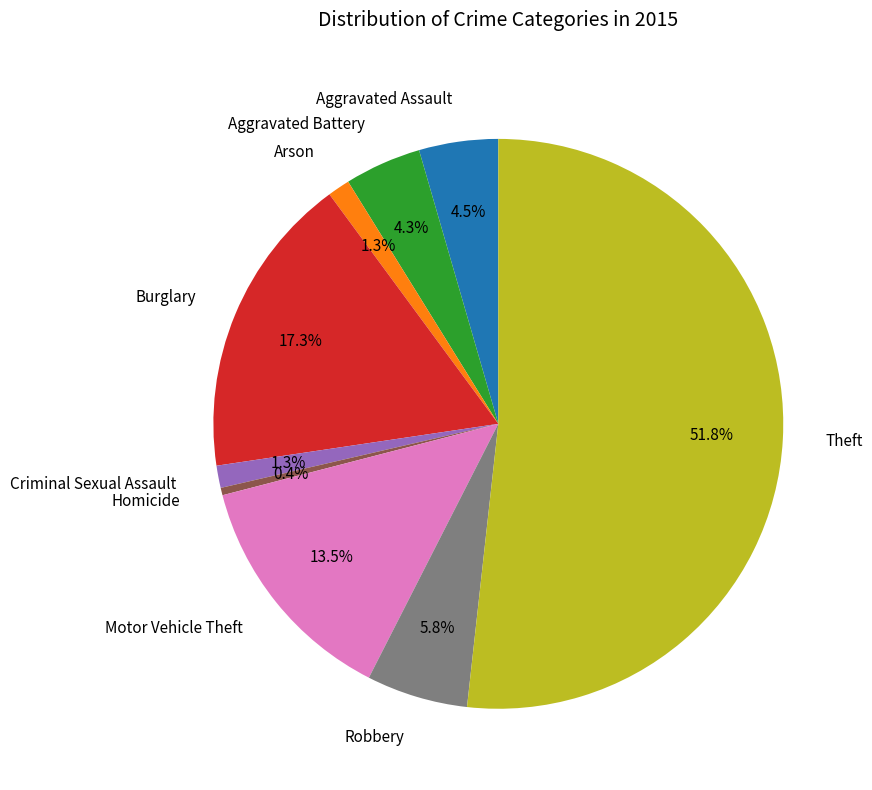

How many slices are in this pie chart?

9